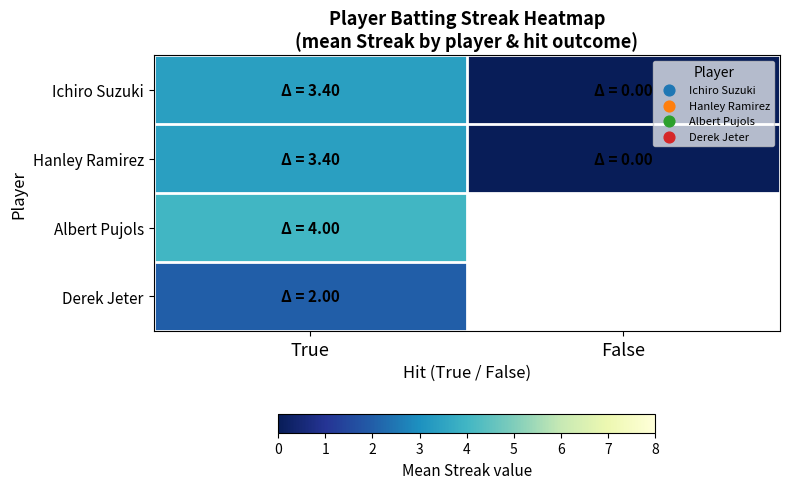

What is the greatest value displayed?

4.0